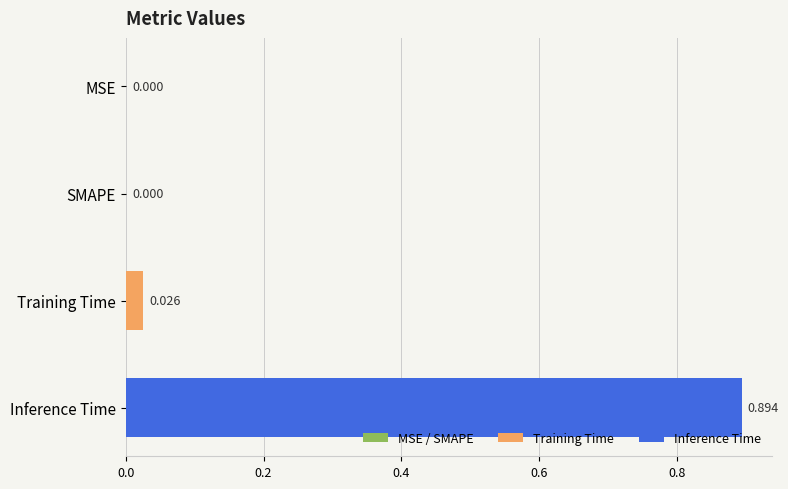

Which category has the highest value across all series?

Inference Time